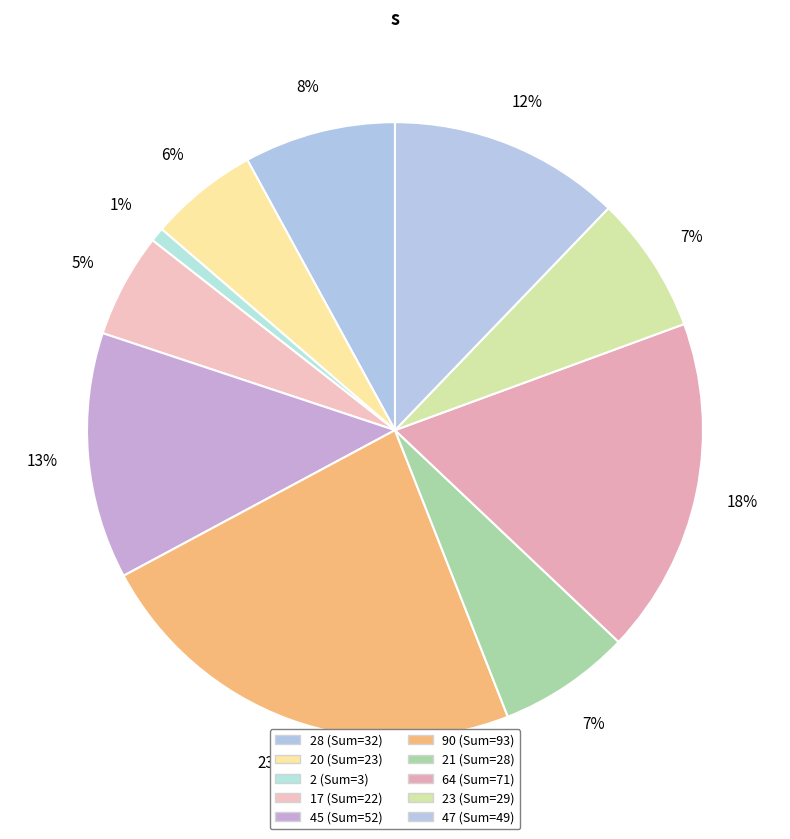

Is there a majority slice in this chart?

No